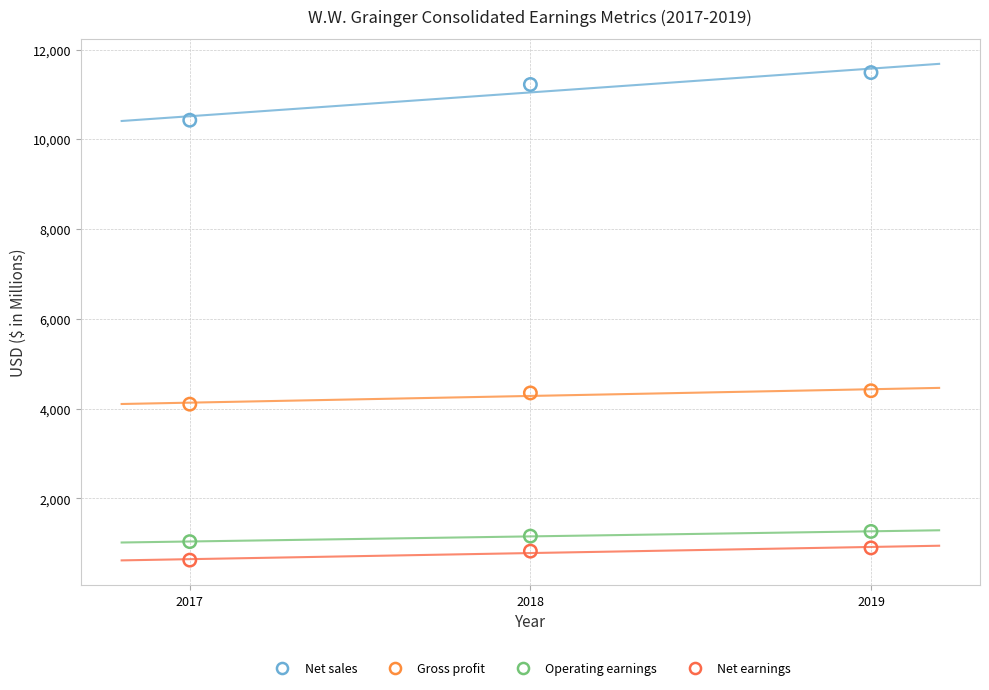

Across all data points, what is the average Y value?

4314